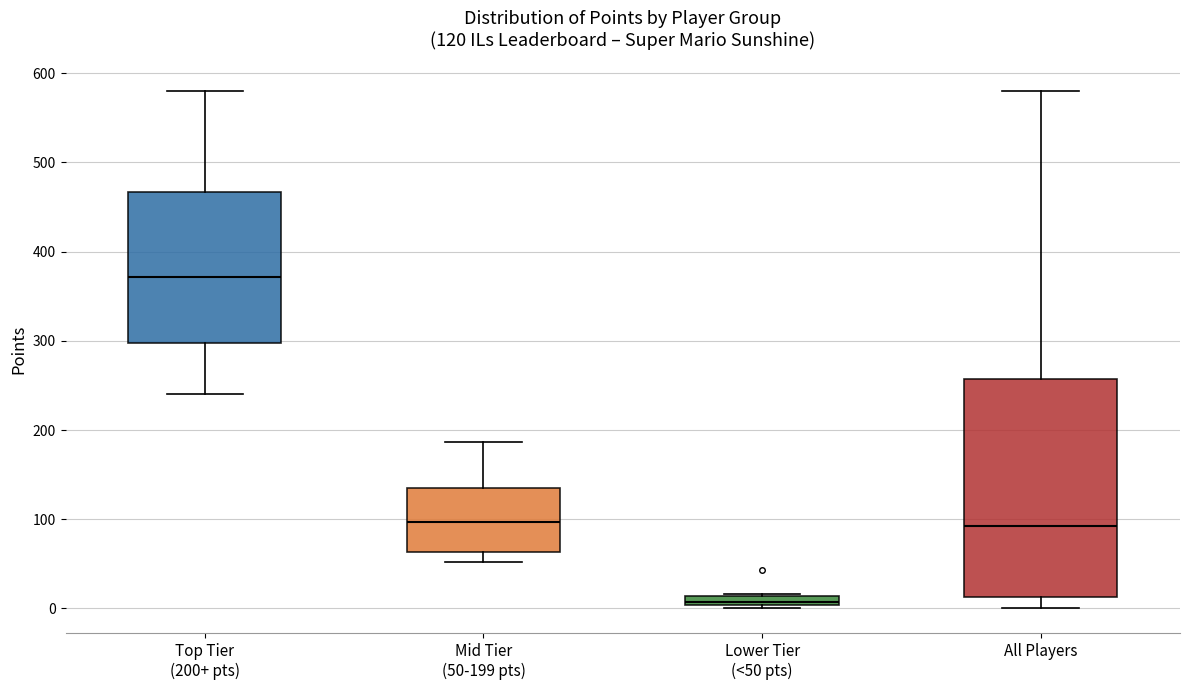

Which box has the highest median line?

Top Tier (200+ pts)